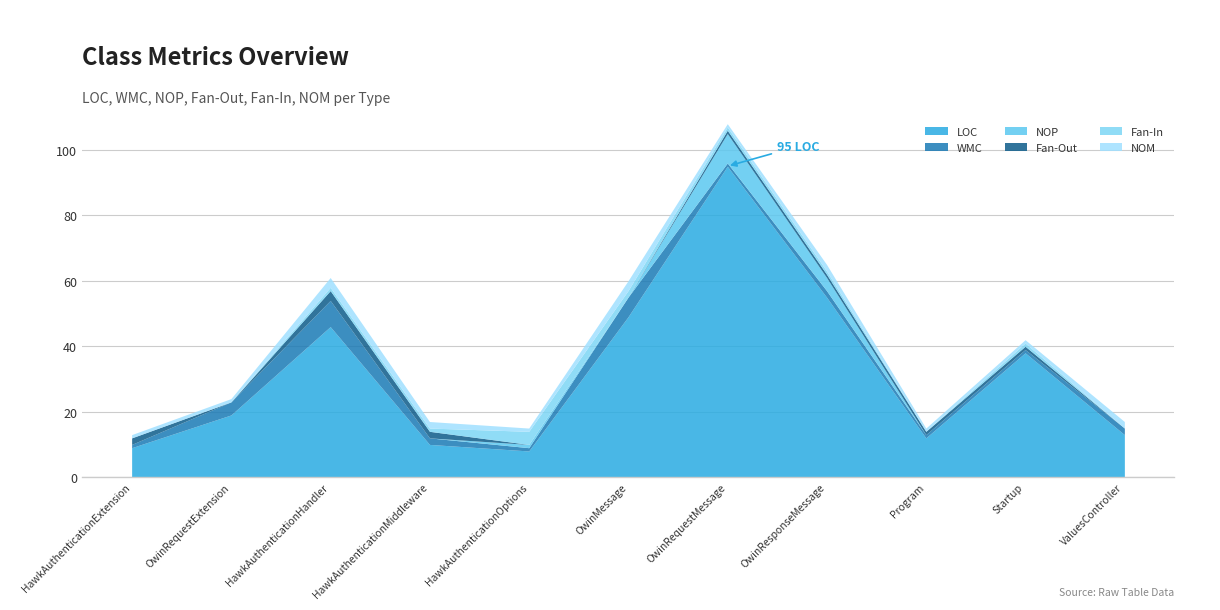

What is the label of the 5th point from the left?

HawkAuthenticationOptions